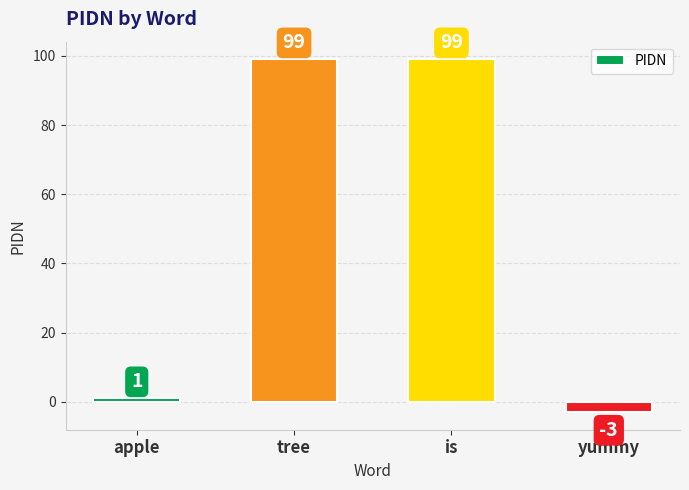

What is the sum of all values?

196